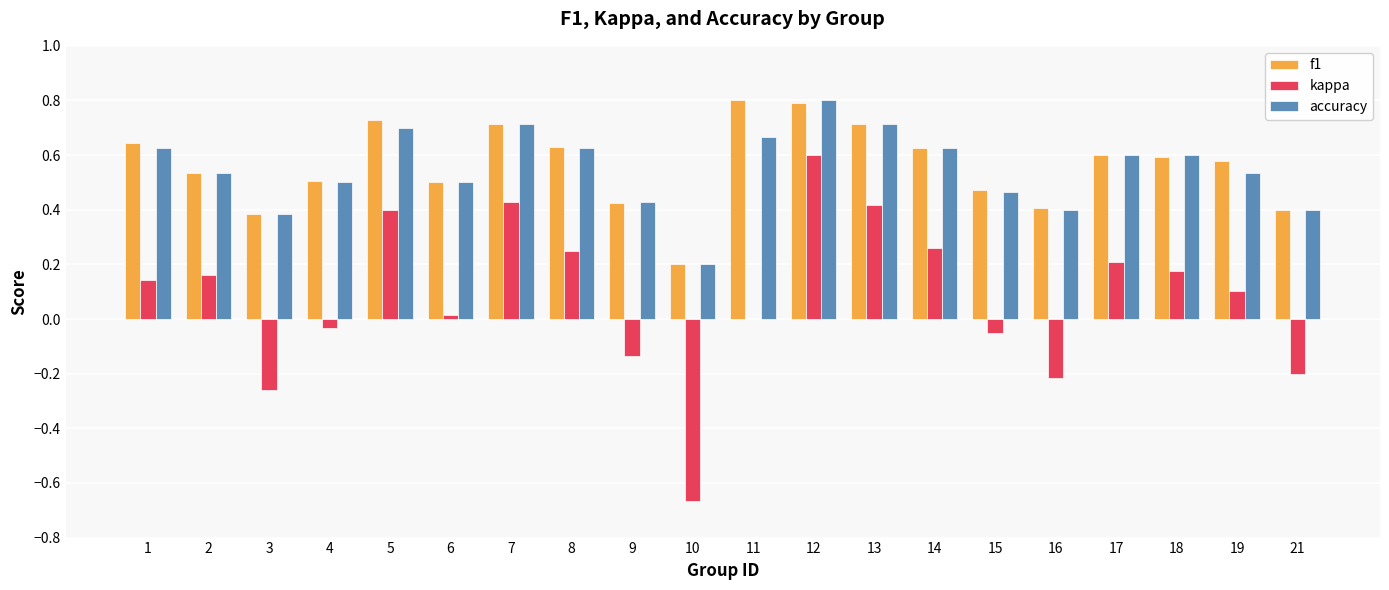

Is the value of accuracy at 17 greater than the value of f1 at 8?

No